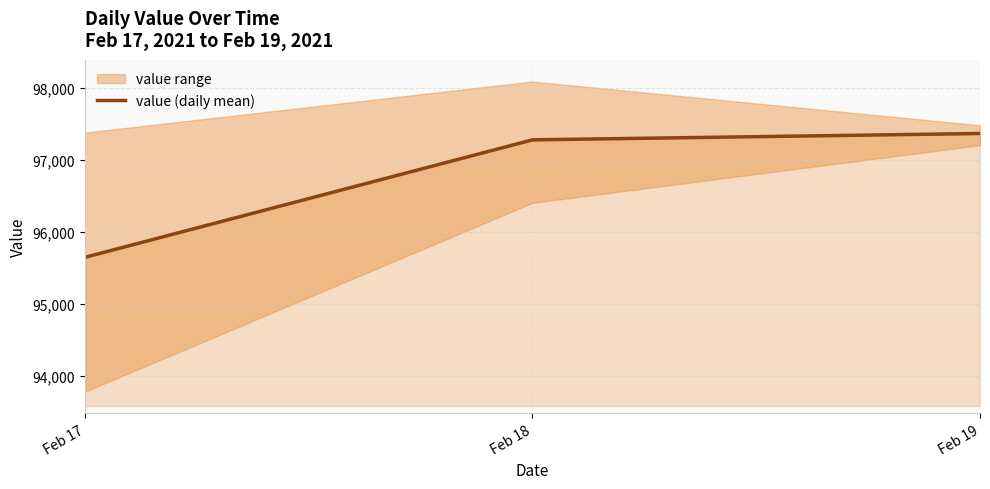

Reading left to right, extract all data points from this chart.

95647.8	97277.6	97365.8